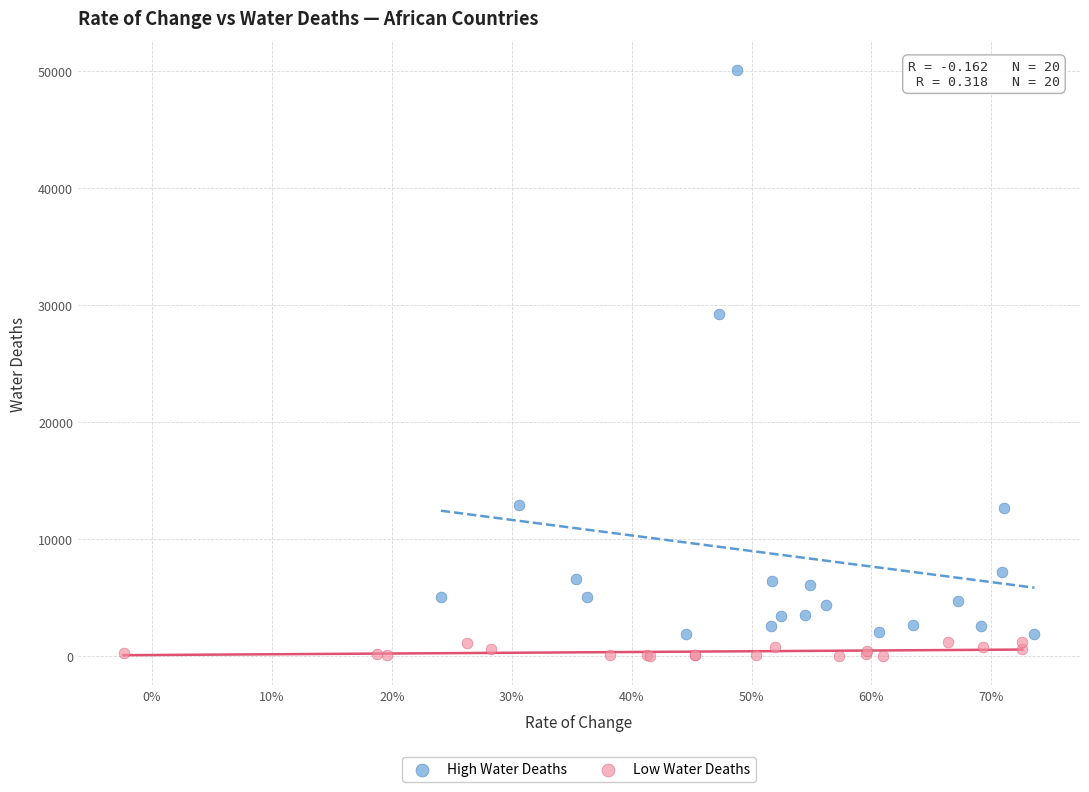

Which series reaches the minimum Y coordinate?

Low Water Deaths